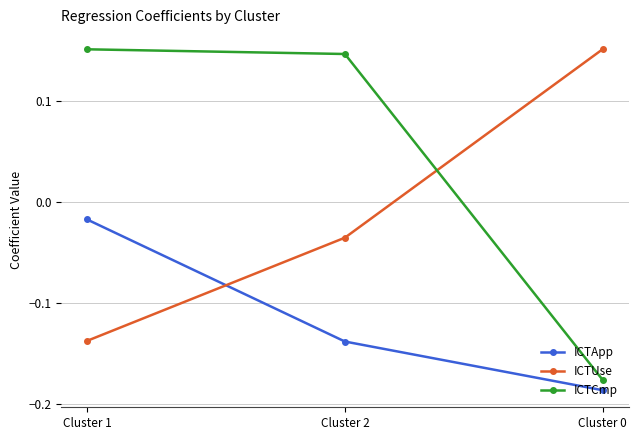

Is it true that ICTCmp equals 0.1 at Cluster 1?

False